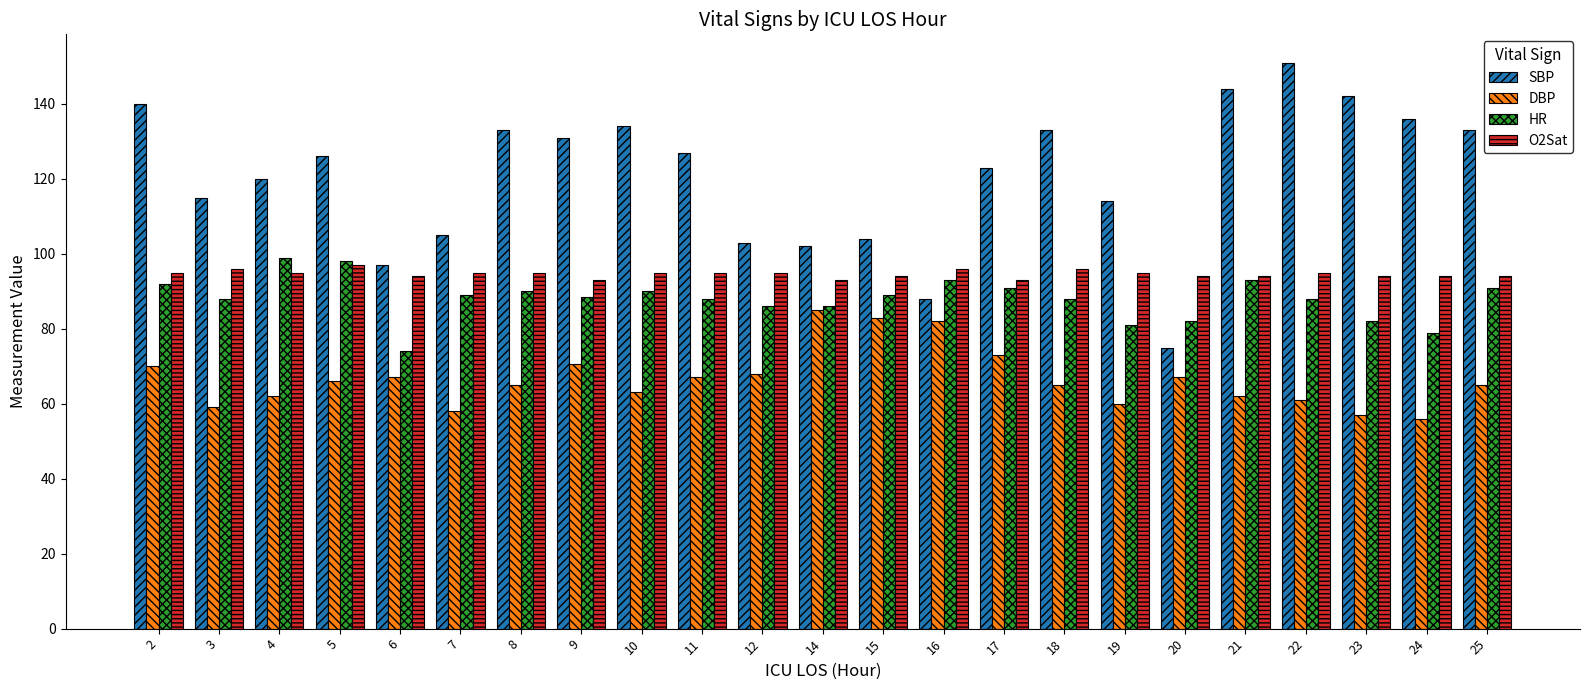

What is the spread (max minus min) of values at 25?

68.0